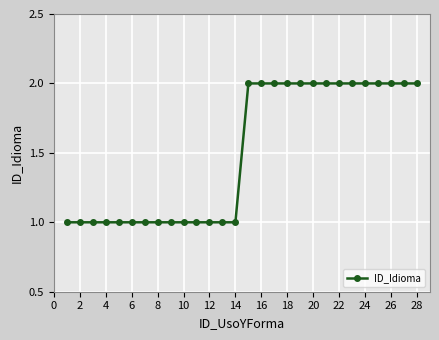

Does the chart display data point markers on the line(s)?

Yes